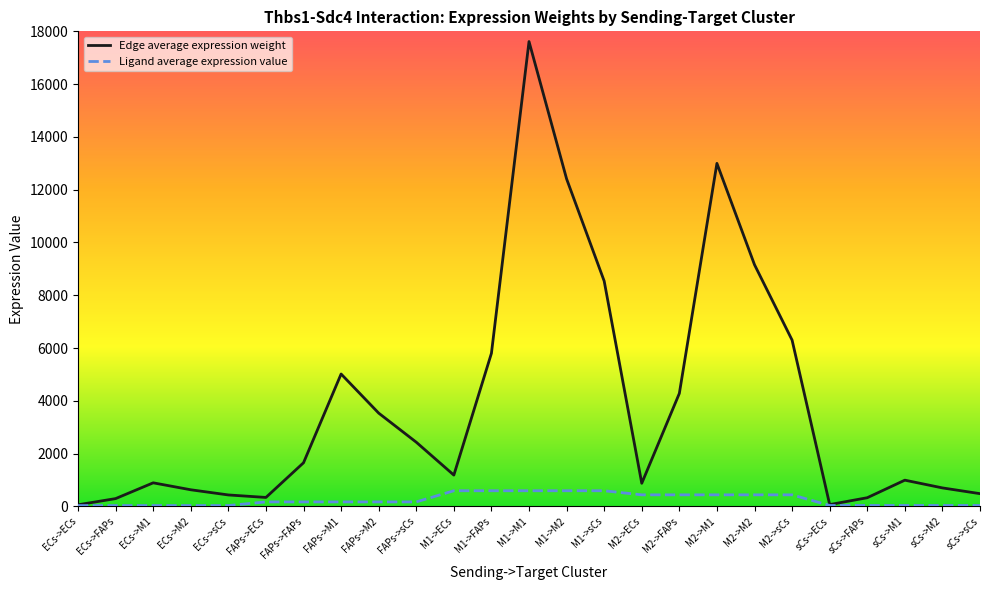

Which series has the largest range (max minus min)?

Edge average expression weight